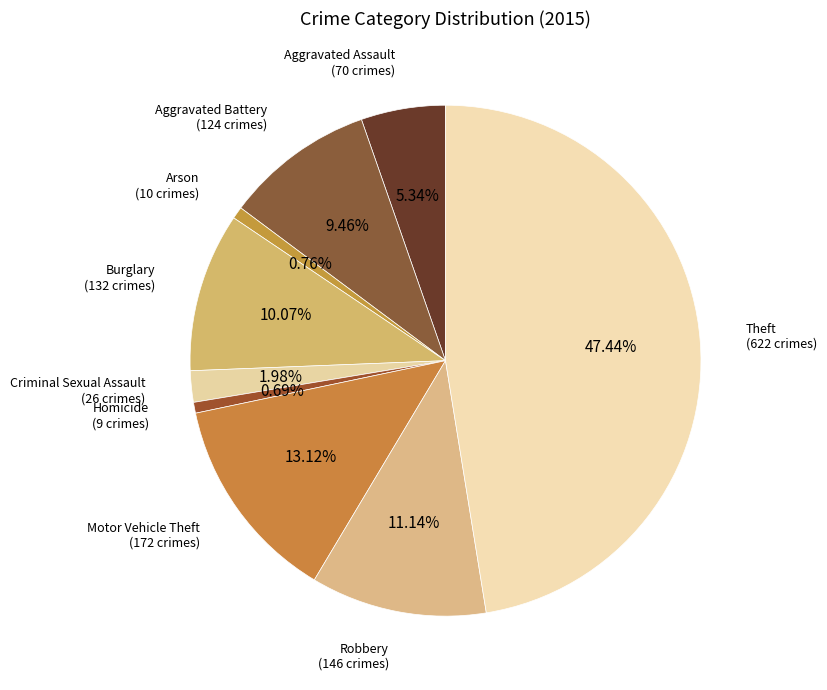

To the nearest percent, what percentage of the pie is Homicide?

1%